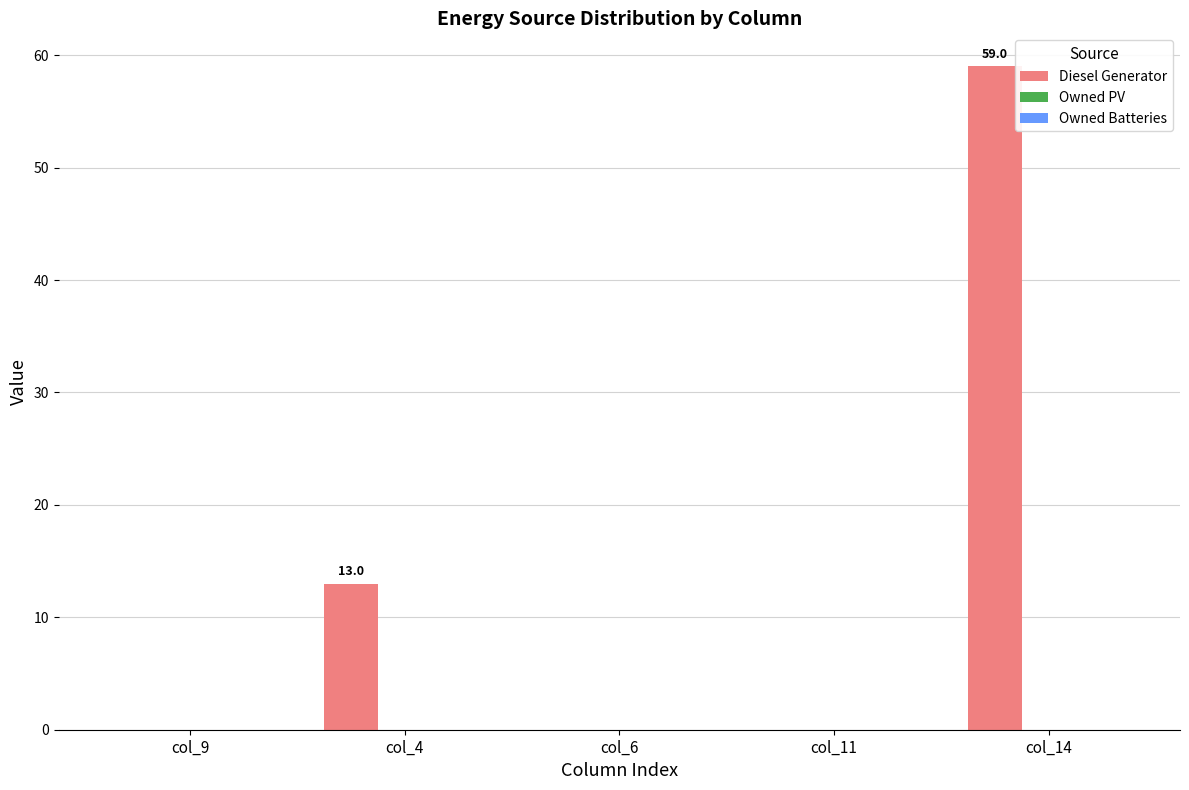

The value at col_11 is 35. True or false?

False